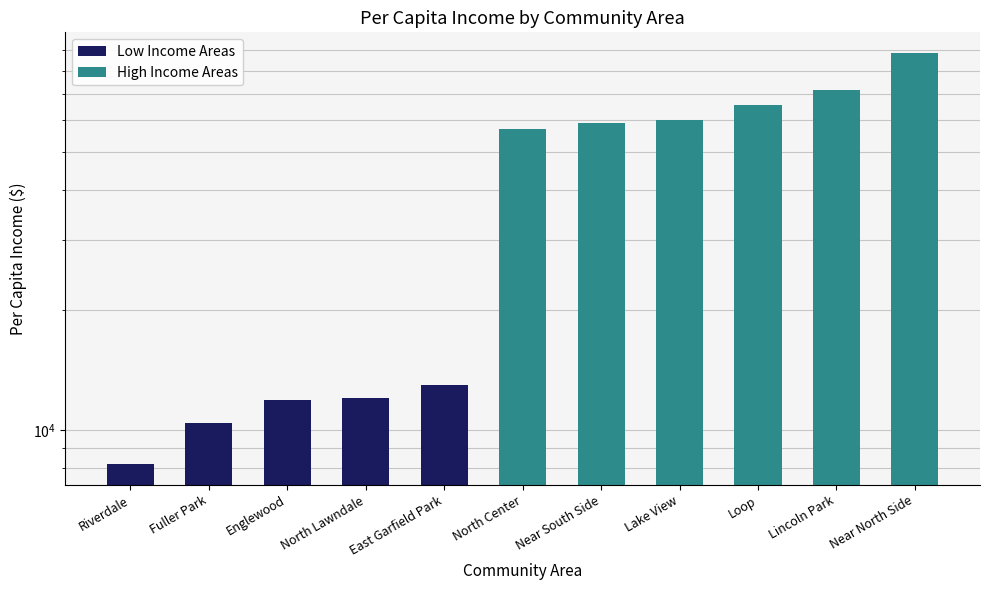

What is the sum of all values?

402004